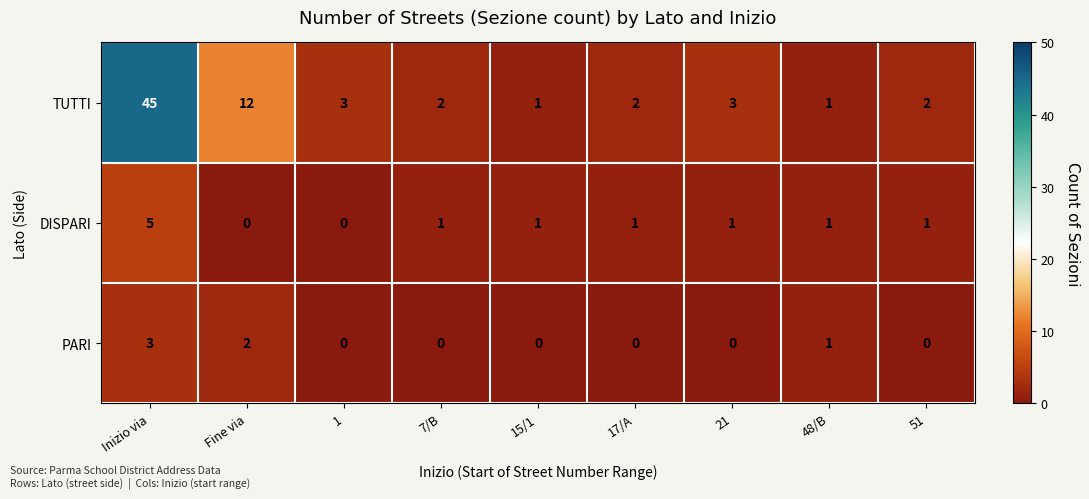

Which series has the widest spread of values?

TUTTI